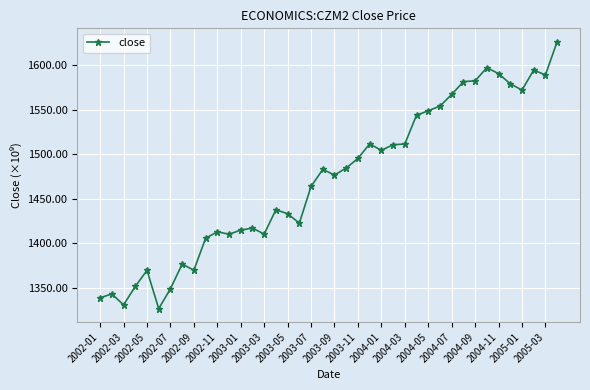

How many categories are shown in the chart?

40